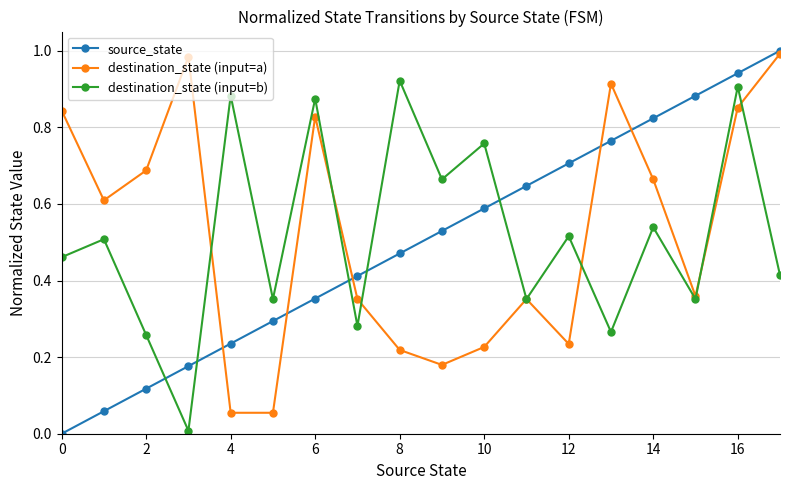

True or false: destination_state (input=a) has more than 2 points higher than both neighbors.

True